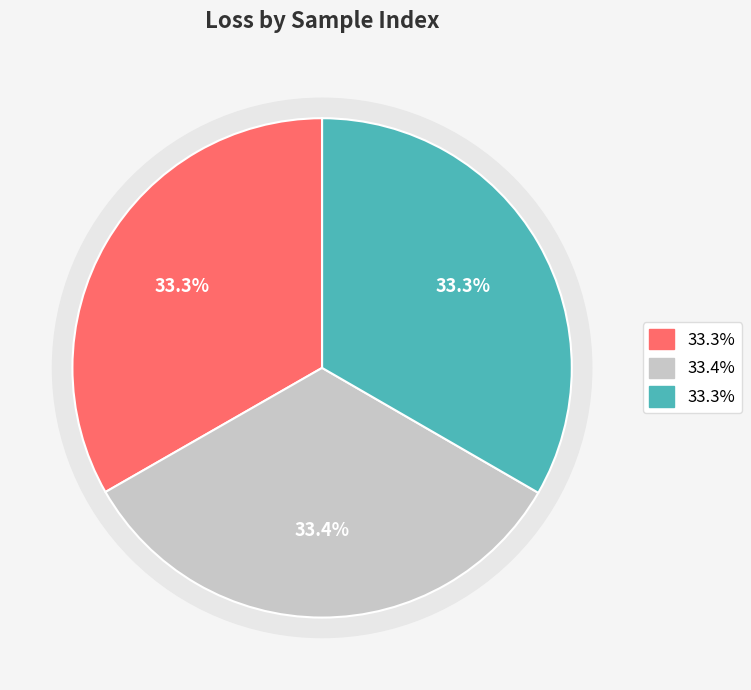

Is the sum of 1 and 0 greater than half?

Yes